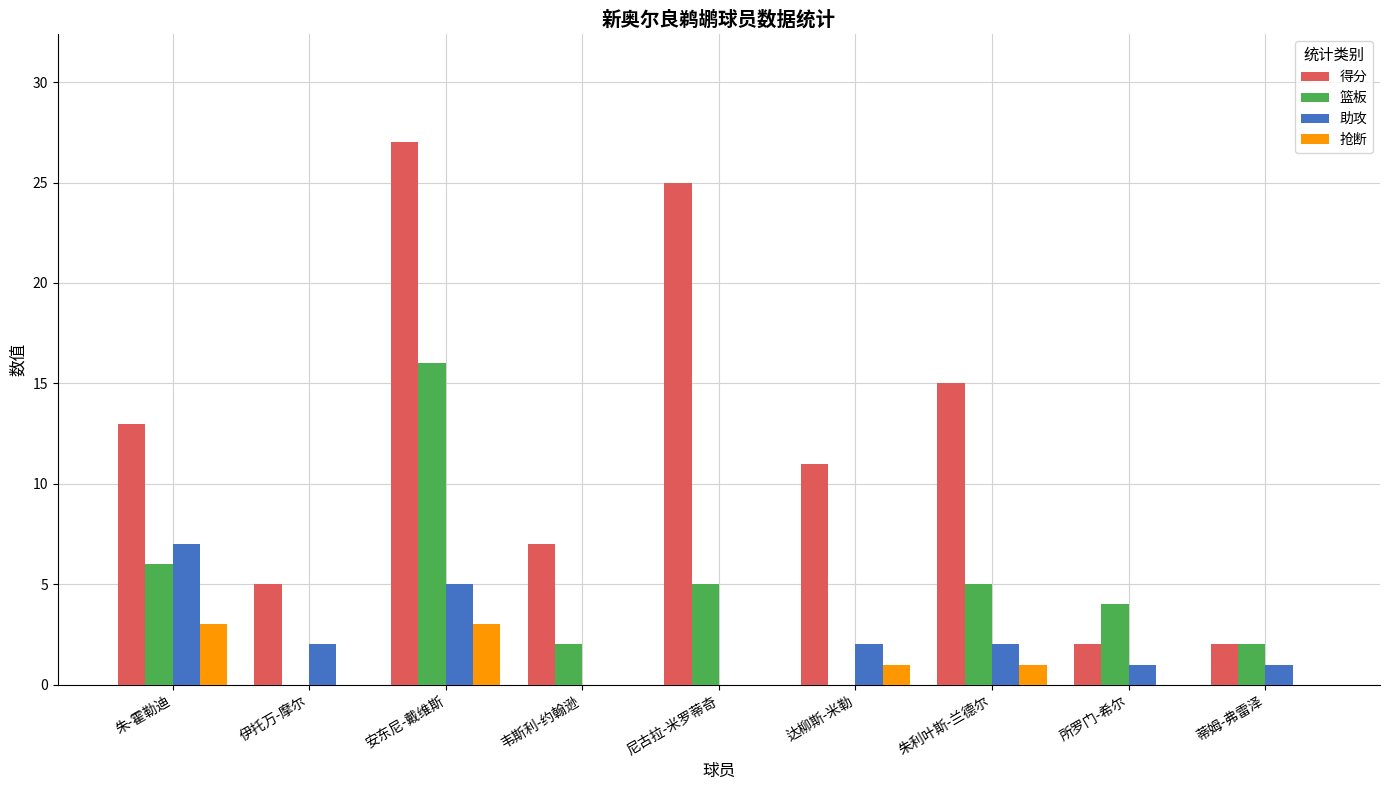

How many groups of bars are there?

9